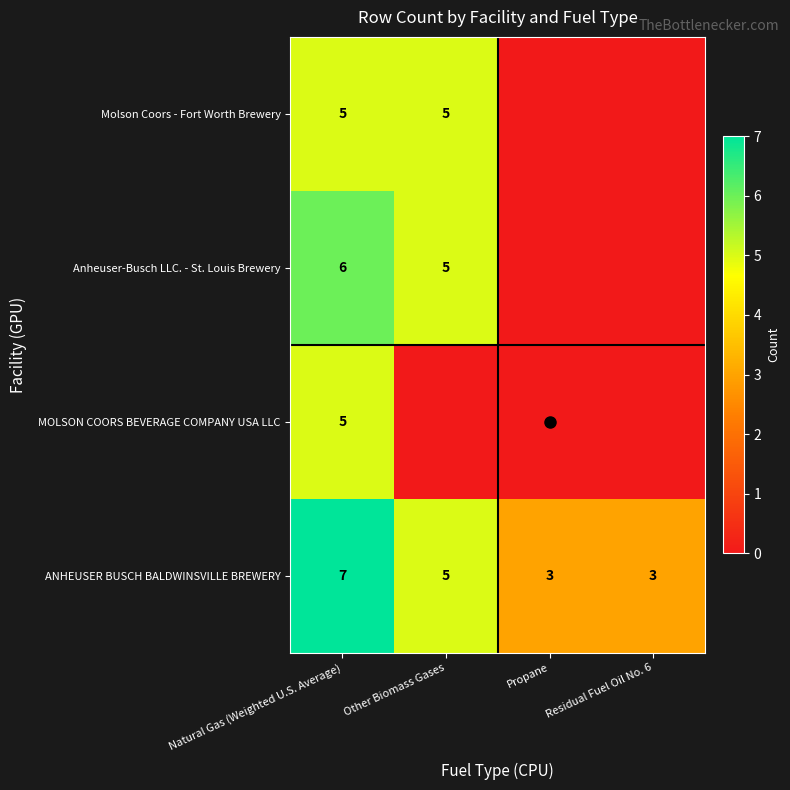

Is it true that Anheuser-Busch LLC. - St. Louis Brewery equals 0 at Residual Fuel Oil No. 6?

True